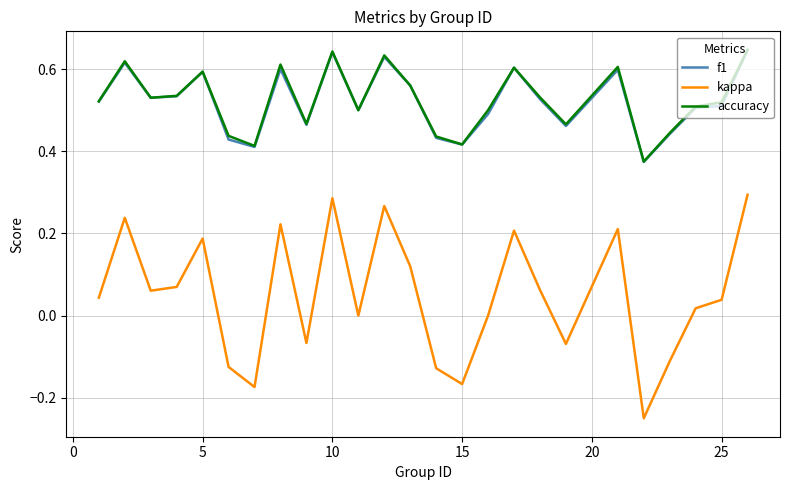

Which series has the largest range (max minus min)?

kappa